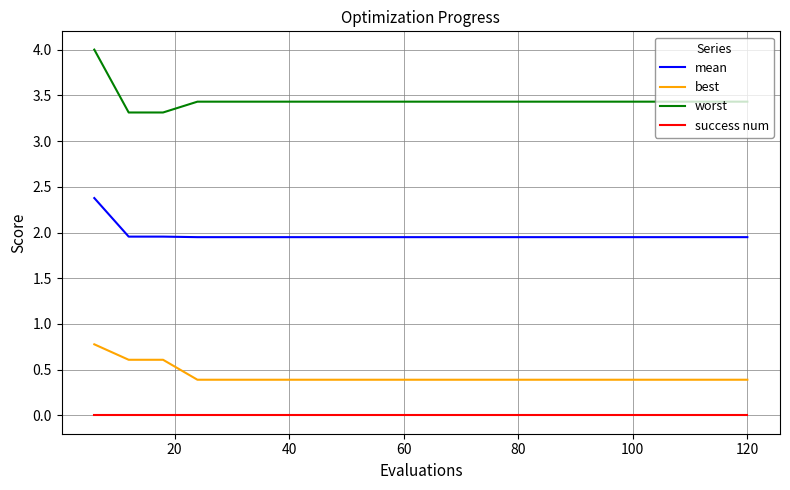

How many lines are shown in the chart?

4